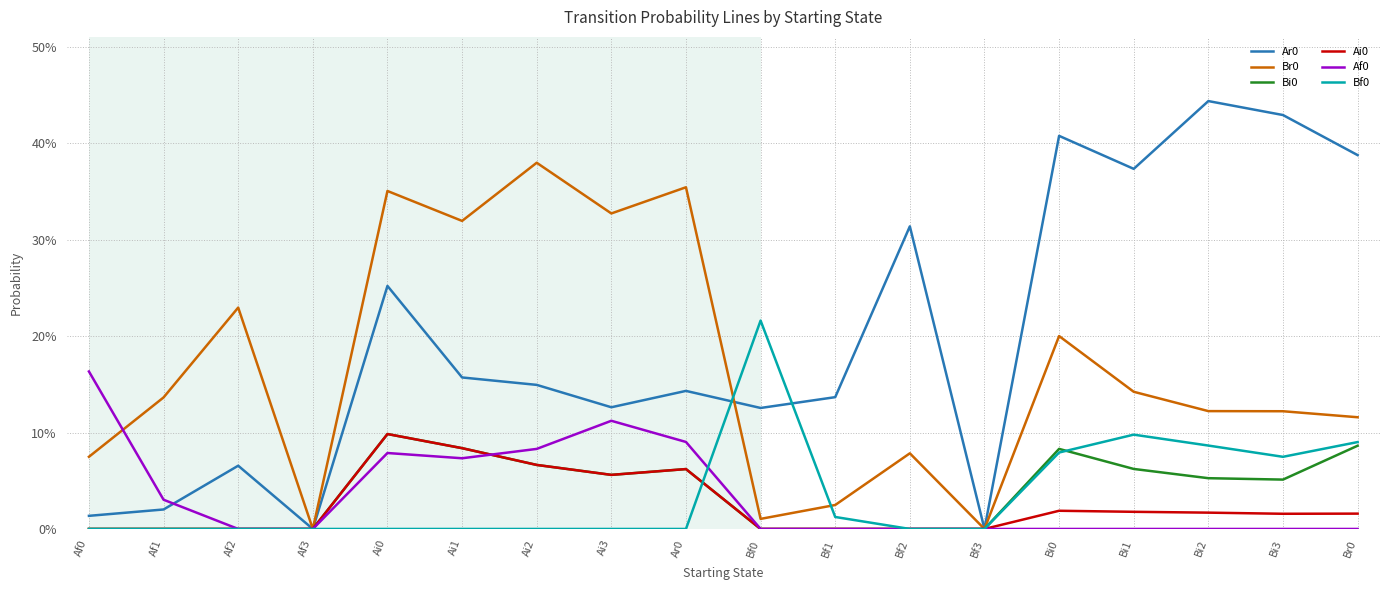

The value of Af0 at Ai1 is 0.0. True or false?

False